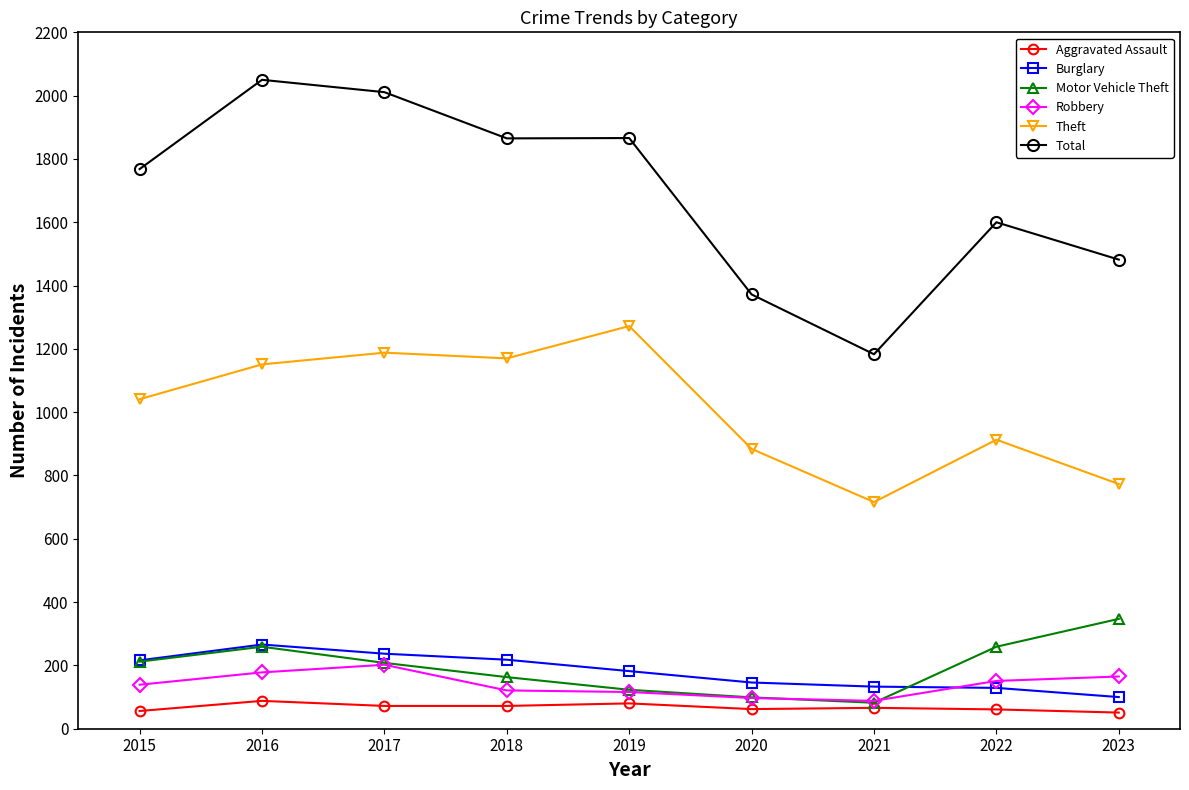

Where does the Motor Vehicle Theft series first go above 208?

2015